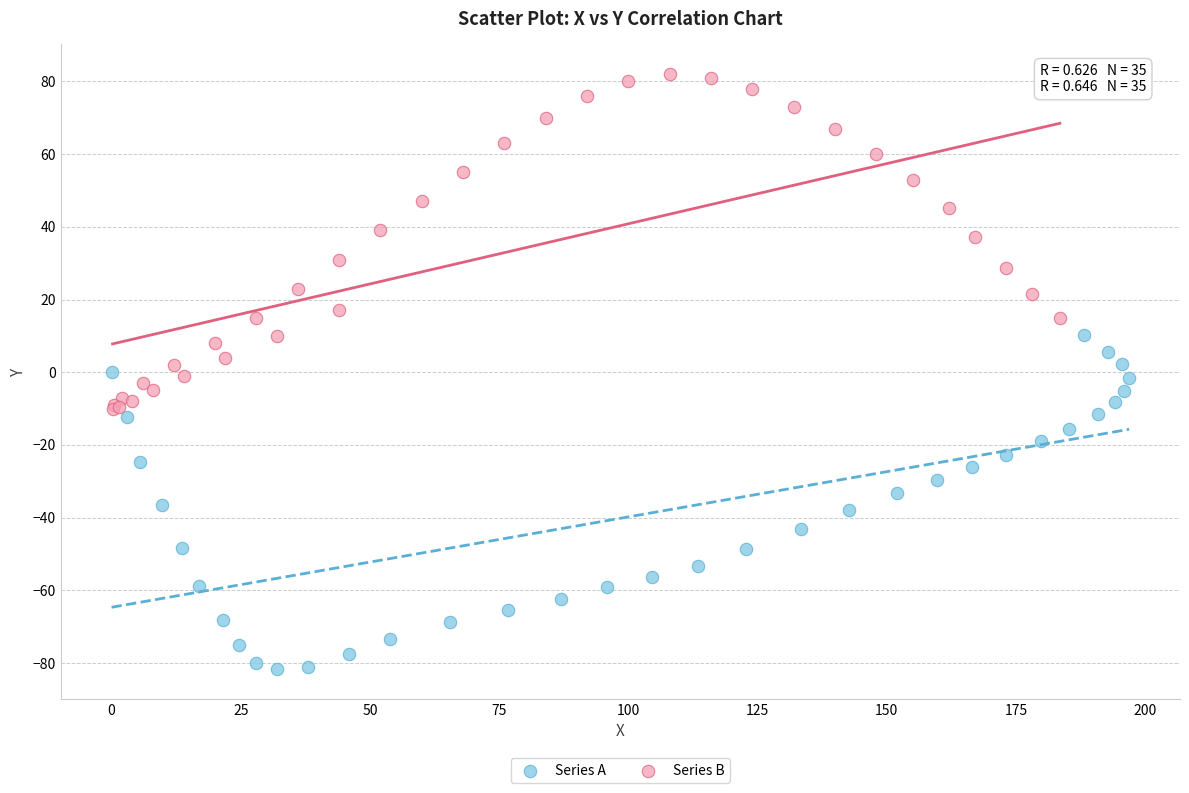

Which series reaches the minimum Y coordinate?

Series A